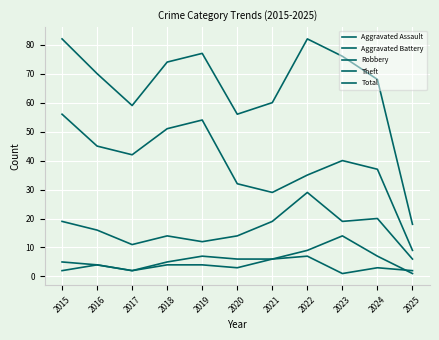

The value of Theft at 2016 is 66. True or false?

False